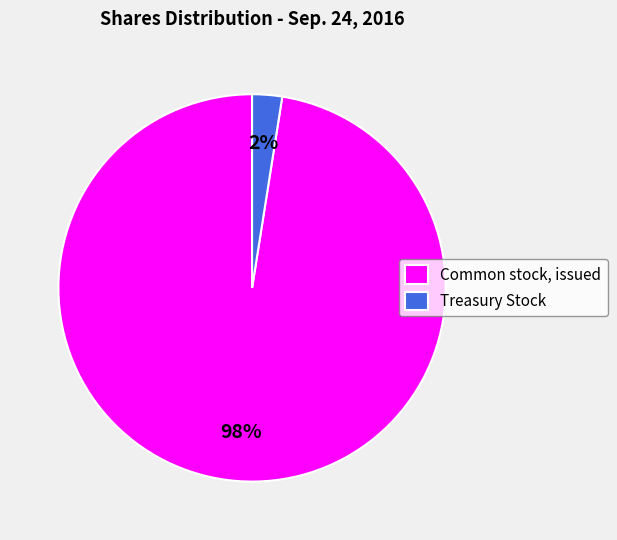

To the nearest percent, what is the combined percentage of Common stock, issued and Treasury Stock?

100%